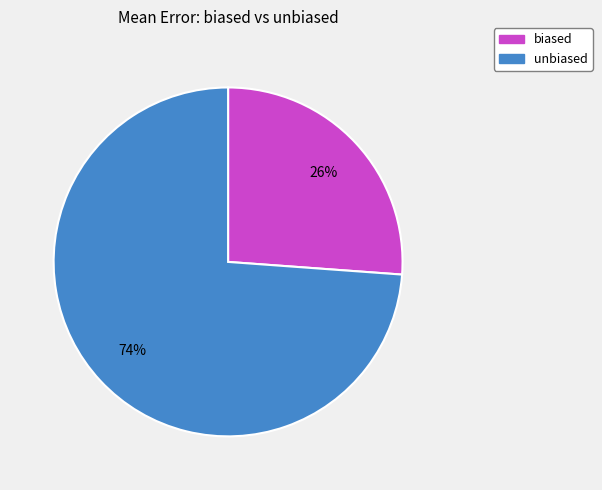

What percentage is the unbiased slice, to the nearest percent?

74%